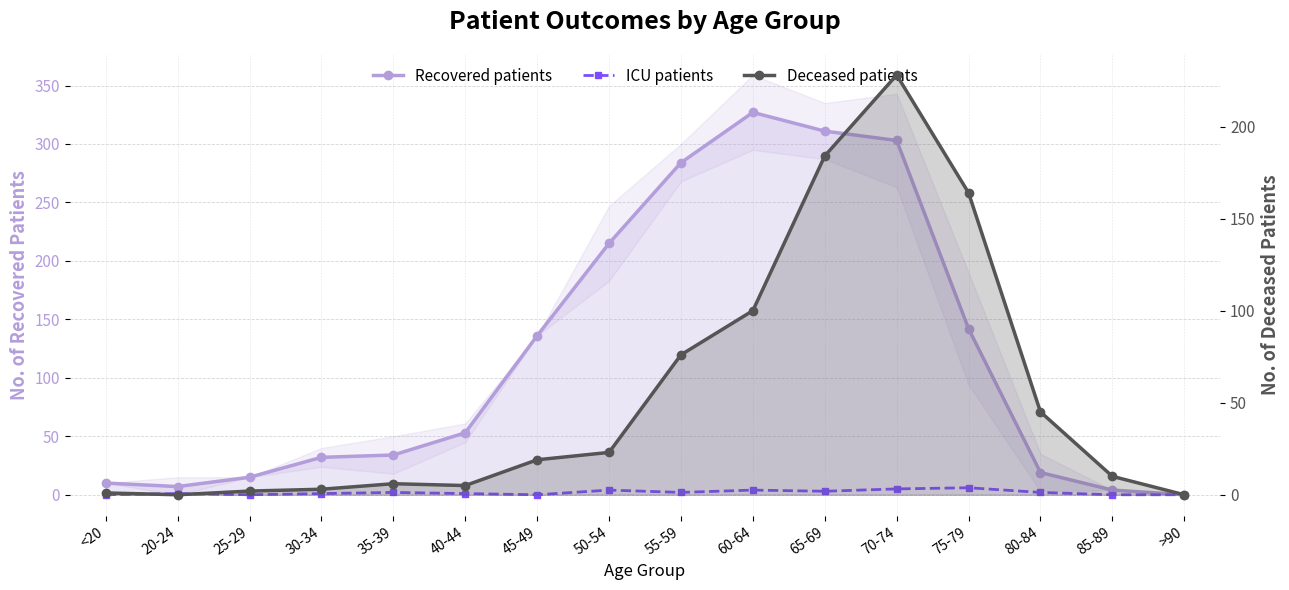

Reading right to left, transcribe all the data shown in this chart.

Recovered patients: 0	4	19	142	303	311	327	284	215	136	53	34	32	15	7	10
ICU patients: 0	0	2	6	5	3	4	2	4	0	1	2	1	0	1	0
Deceased patients: 0	10	45	164	228	184	100	76	23	19	5	6	3	2	0	1